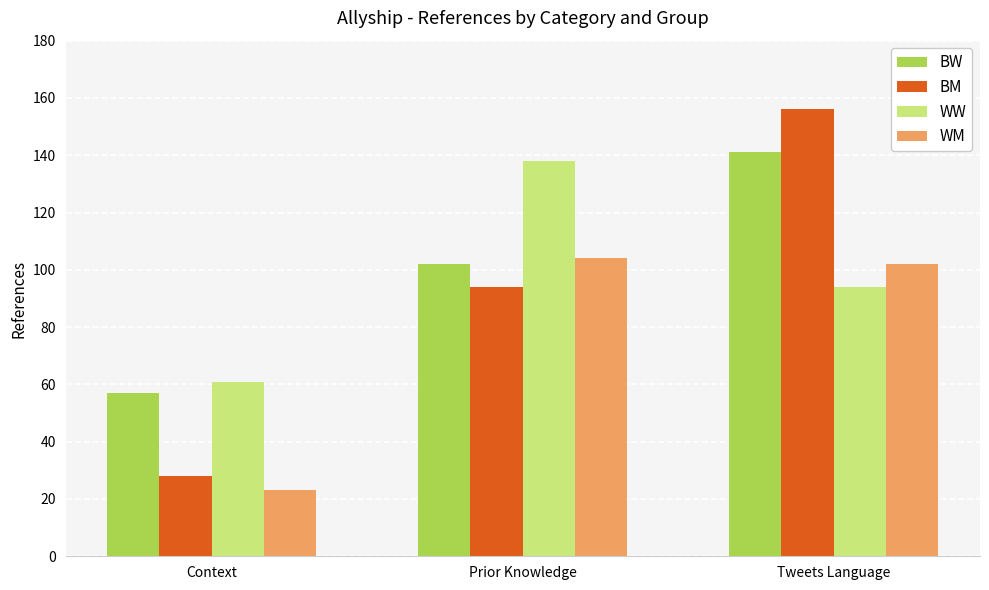

What is the greatest value displayed?

156